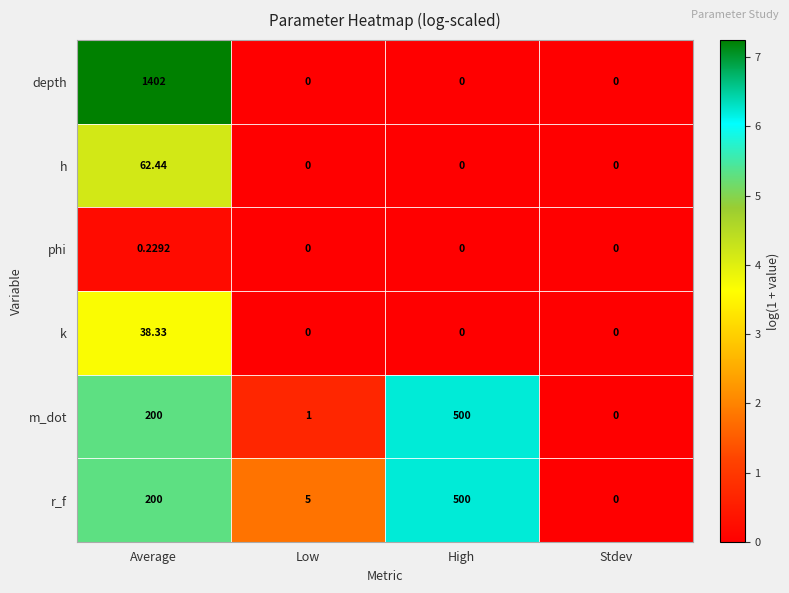

Which series has the largest total across all categories?

depth